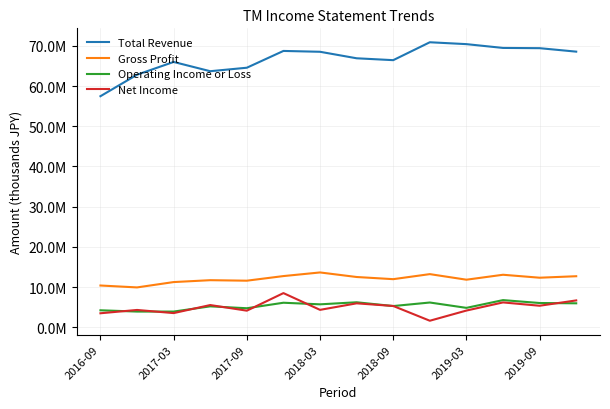

True or false: Gross Profit and Operating Income or Loss cross at least once.

False